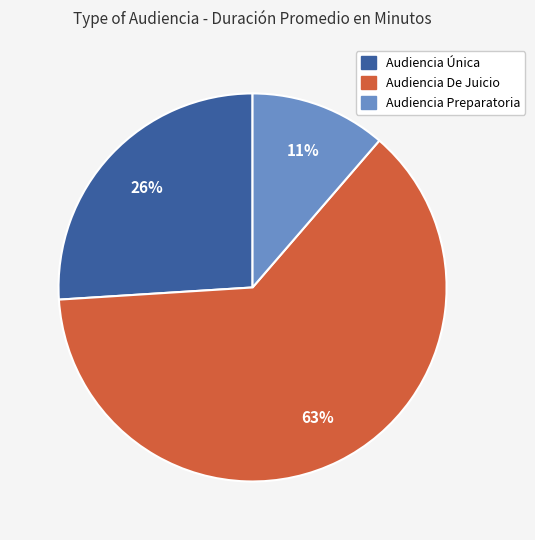

Is it true that Audiencia Preparatoria is 11% of the pie?

True